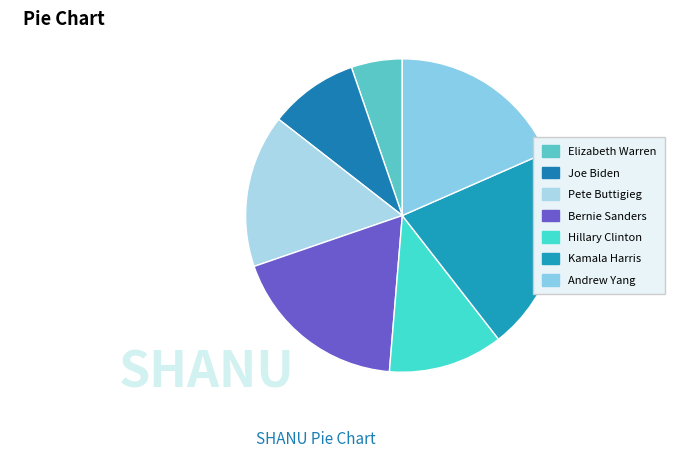

How many slices are in this pie chart?

7